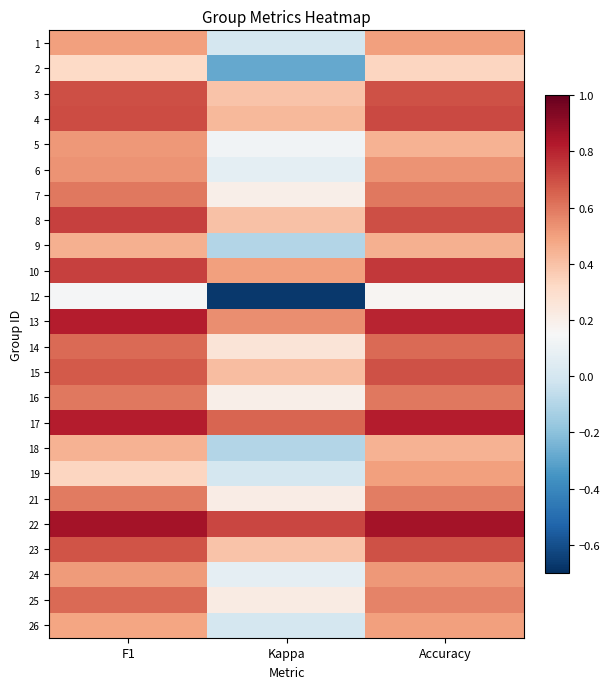

Reading right to left, list all the values displayed in this chart.

1: Accuracy=0.5	Kappa=0.0	F1=0.5
2: Accuracy=0.3	Kappa=-0.3	F1=0.3
3: Accuracy=0.7	Kappa=0.4	F1=0.7
4: Accuracy=0.7	Kappa=0.4	F1=0.7
5: Accuracy=0.4	Kappa=0.1	F1=0.5
6: Accuracy=0.5	Kappa=0.1	F1=0.5
7: Accuracy=0.6	Kappa=0.2	F1=0.6
8: Accuracy=0.7	Kappa=0.4	F1=0.7
9: Accuracy=0.5	Kappa=-0.1	F1=0.5
10: Accuracy=0.8	Kappa=0.5	F1=0.7
12: Accuracy=0.2	Kappa=-0.7	F1=0.1
13: Accuracy=0.8	Kappa=0.5	F1=0.8
14: Accuracy=0.6	Kappa=0.3	F1=0.6
15: Accuracy=0.7	Kappa=0.4	F1=0.7
16: Accuracy=0.6	Kappa=0.2	F1=0.6
17: Accuracy=0.8	Kappa=0.6	F1=0.8
18: Accuracy=0.4	Kappa=-0.1	F1=0.4
19: Accuracy=0.5	Kappa=0.0	F1=0.3
21: Accuracy=0.6	Kappa=0.2	F1=0.6
22: Accuracy=0.9	Kappa=0.7	F1=0.9
23: Accuracy=0.7	Kappa=0.4	F1=0.7
24: Accuracy=0.5	Kappa=0.1	F1=0.5
25: Accuracy=0.6	Kappa=0.2	F1=0.6
26: Accuracy=0.5	Kappa=0.0	F1=0.5